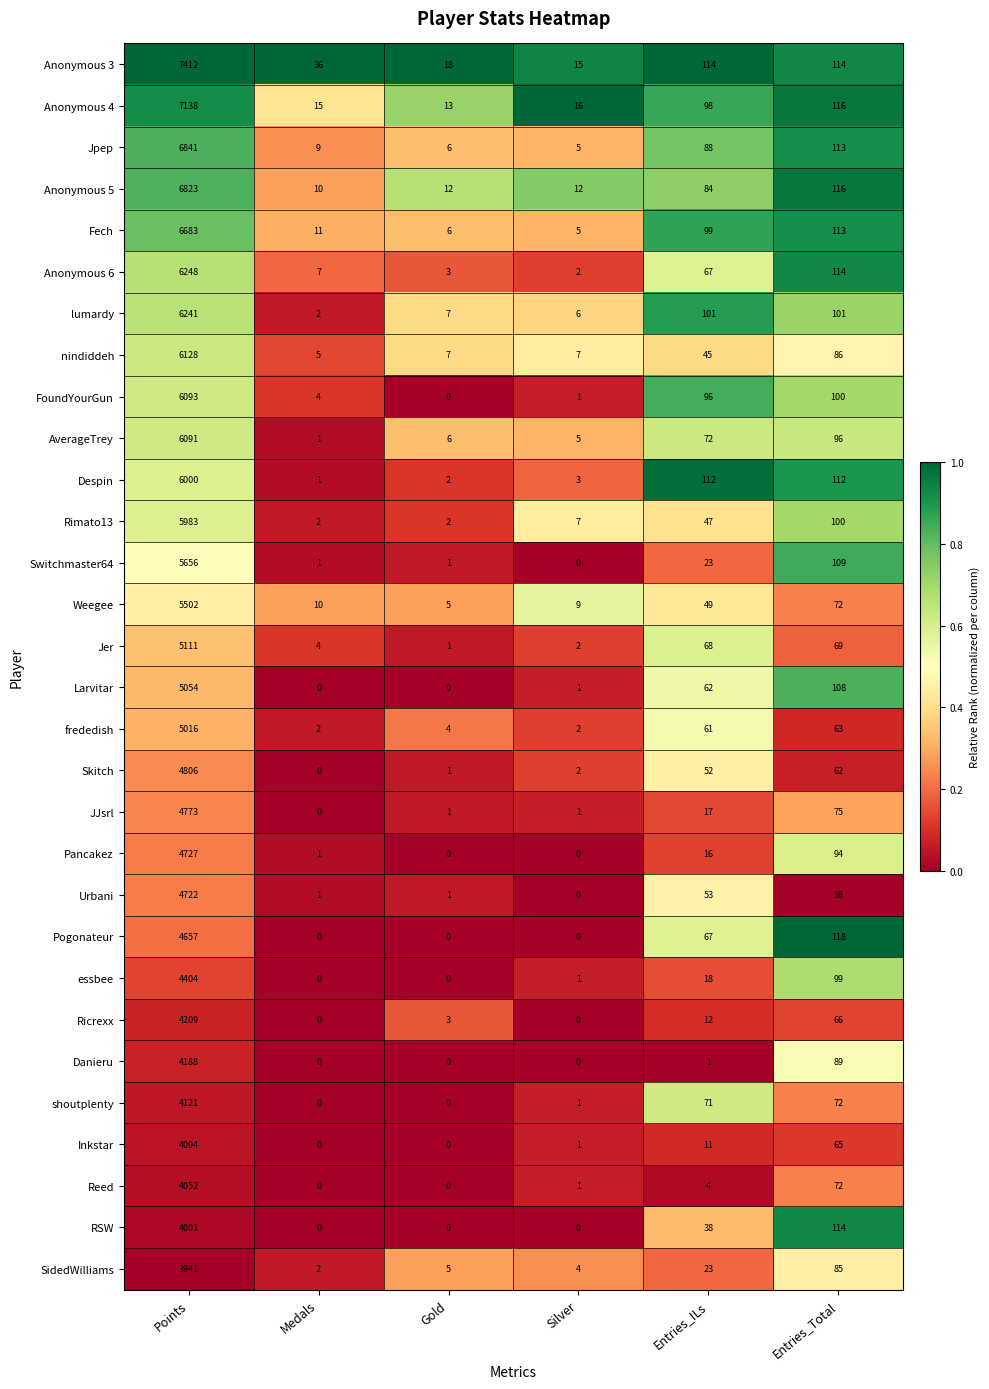

At which label does SidedWilliams reach its minimum?

Medals